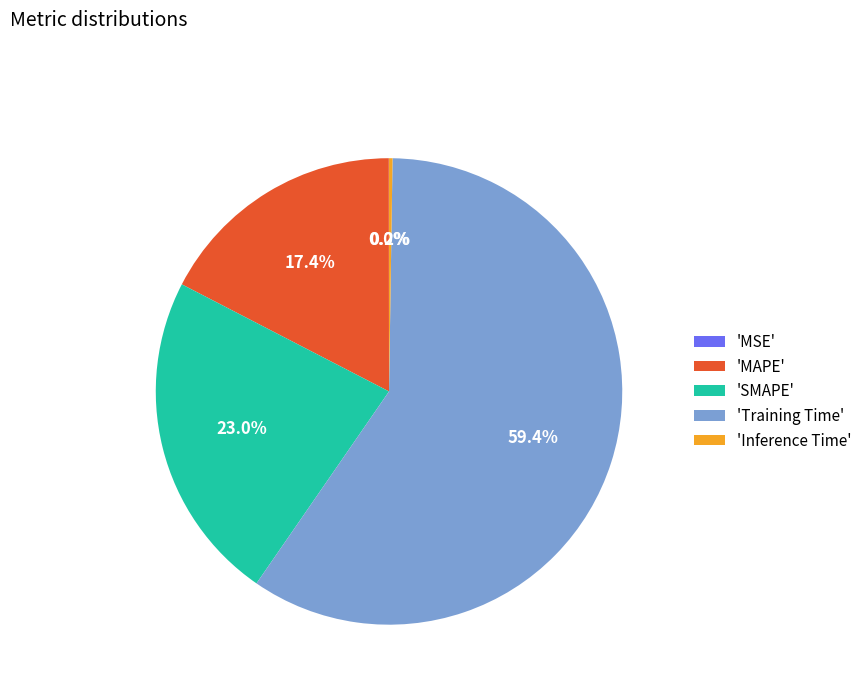

Between 'SMAPE' and 'MAPE', which is larger?

'SMAPE'